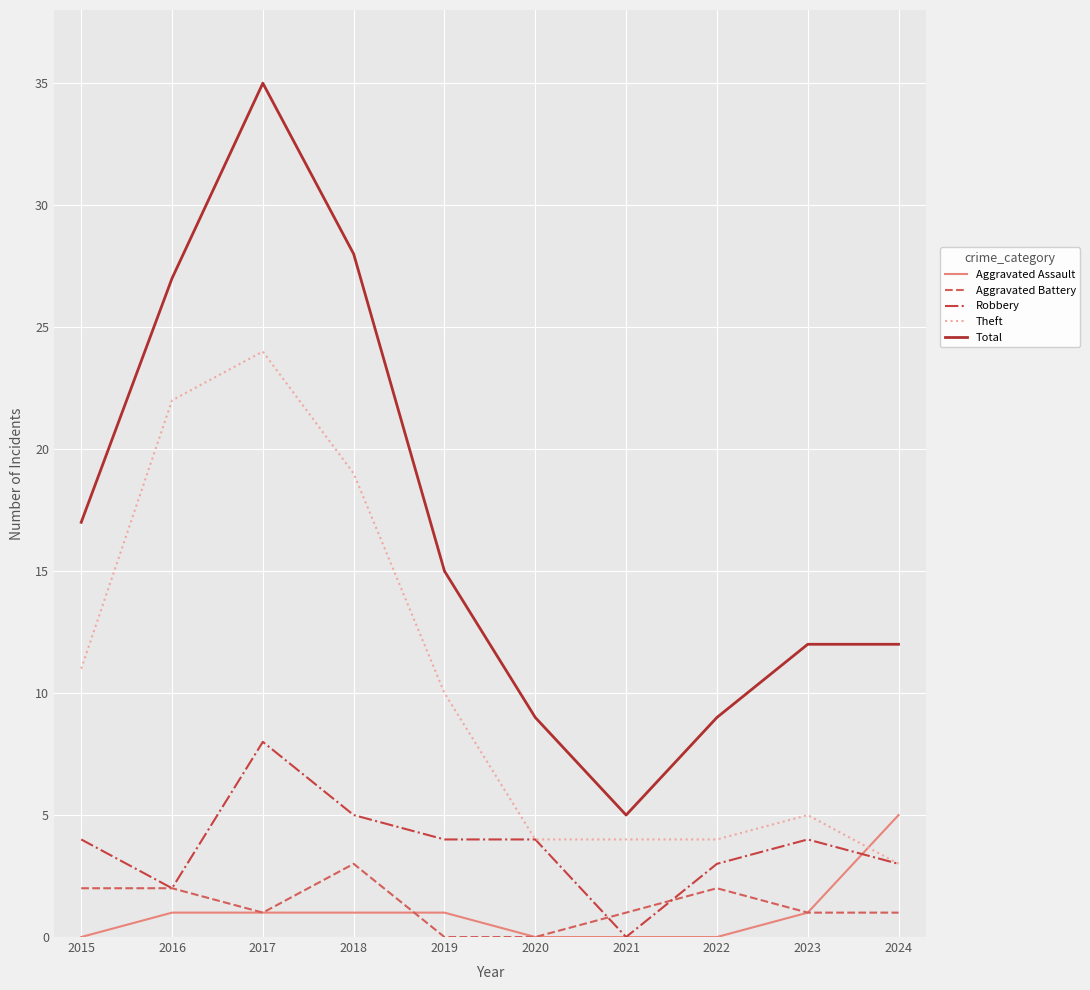

Which series has the widest spread of values?

Total